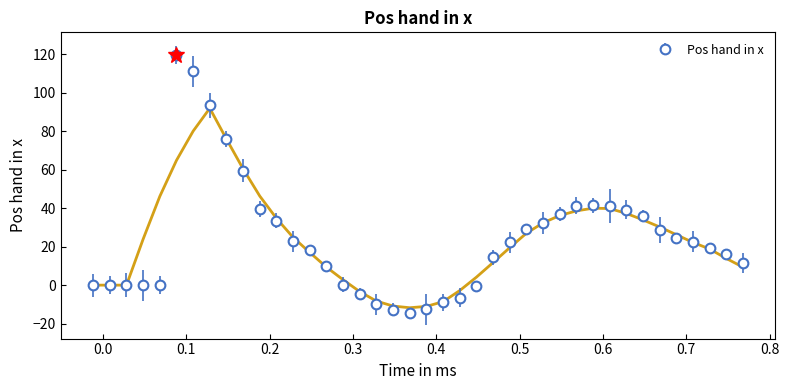

What is the average value?

24.3